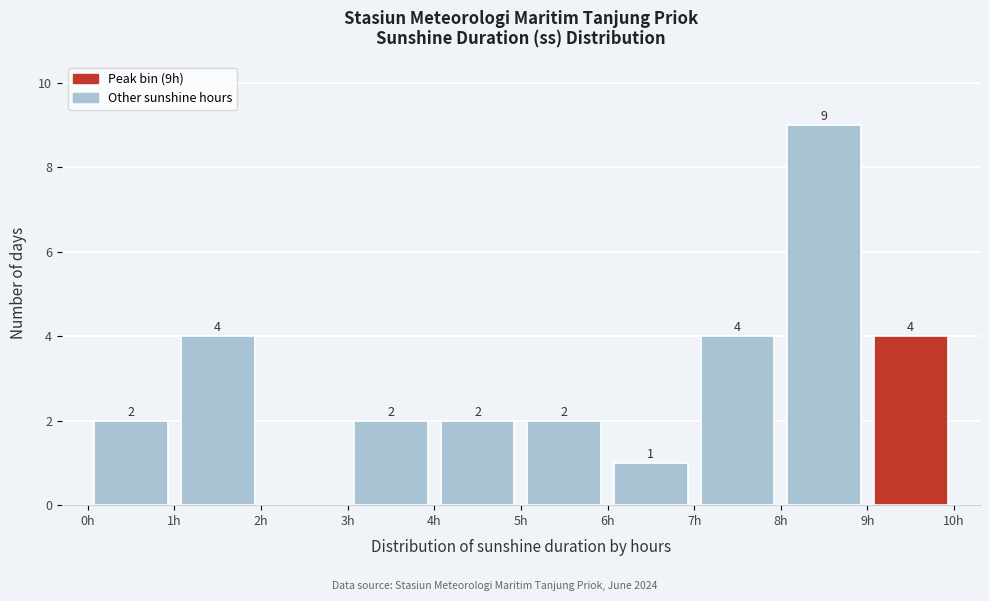

Which range on the x-axis has the tallest bar?

8 to 9